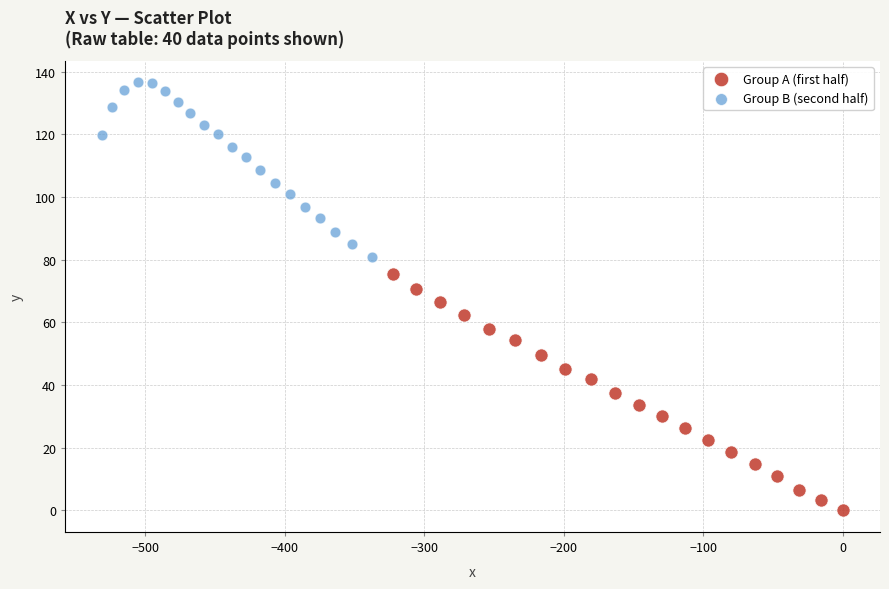

What are all the series names shown in the legend?

Group A (first half), Group B (second half)